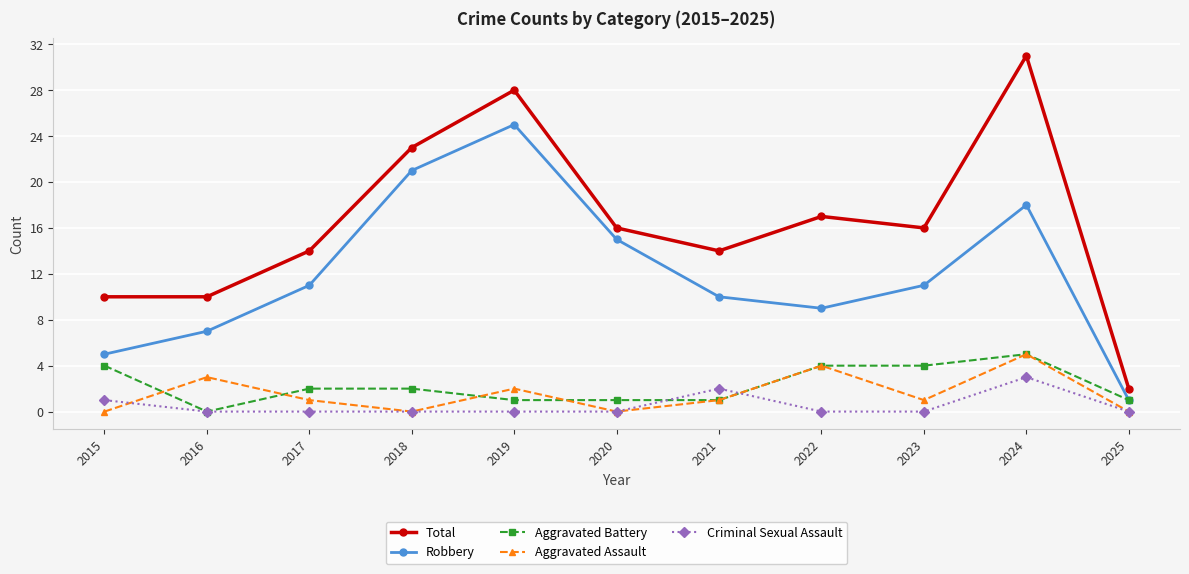

What is the minimum value for Total?

2